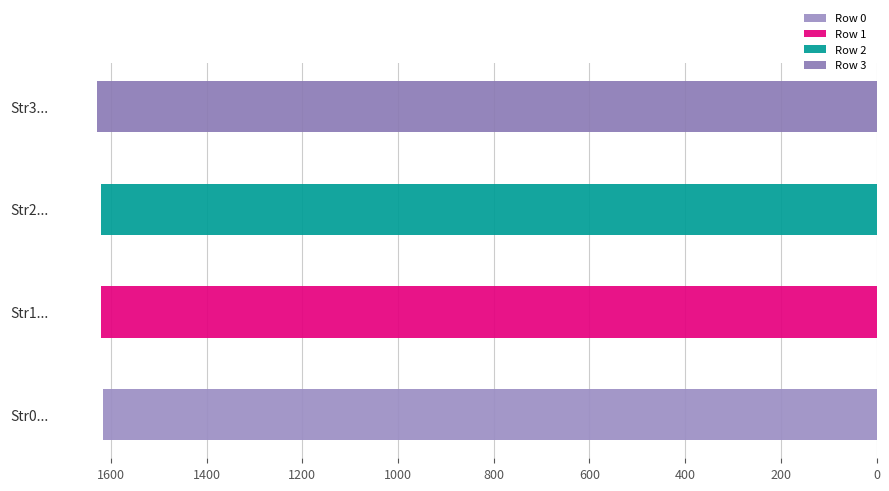

List the labels in order of col_0 value, largest first.

Row 3, Row 2, Row 1, Row 0